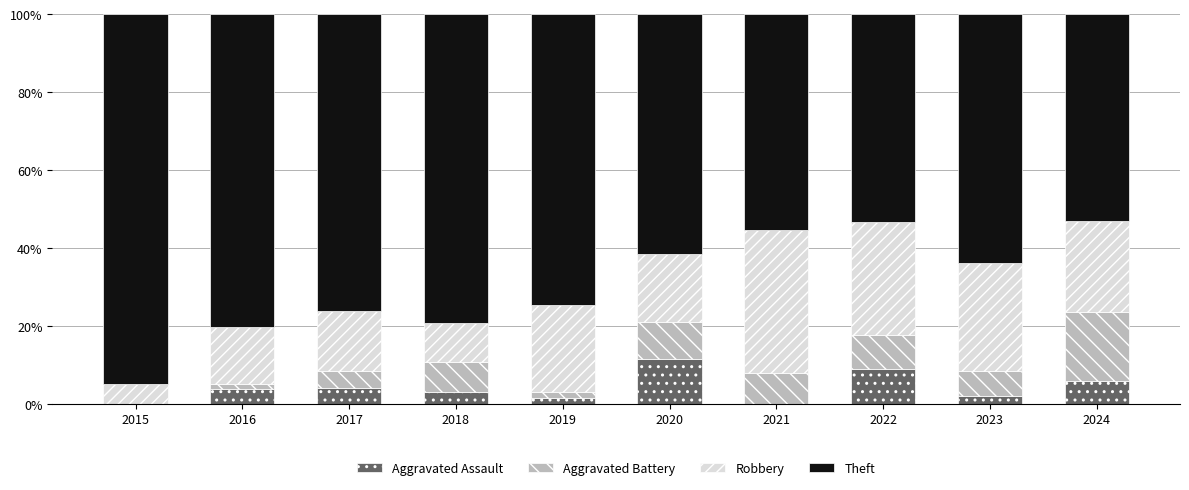

What is the sum of all Aggravated Assault values?

41.1